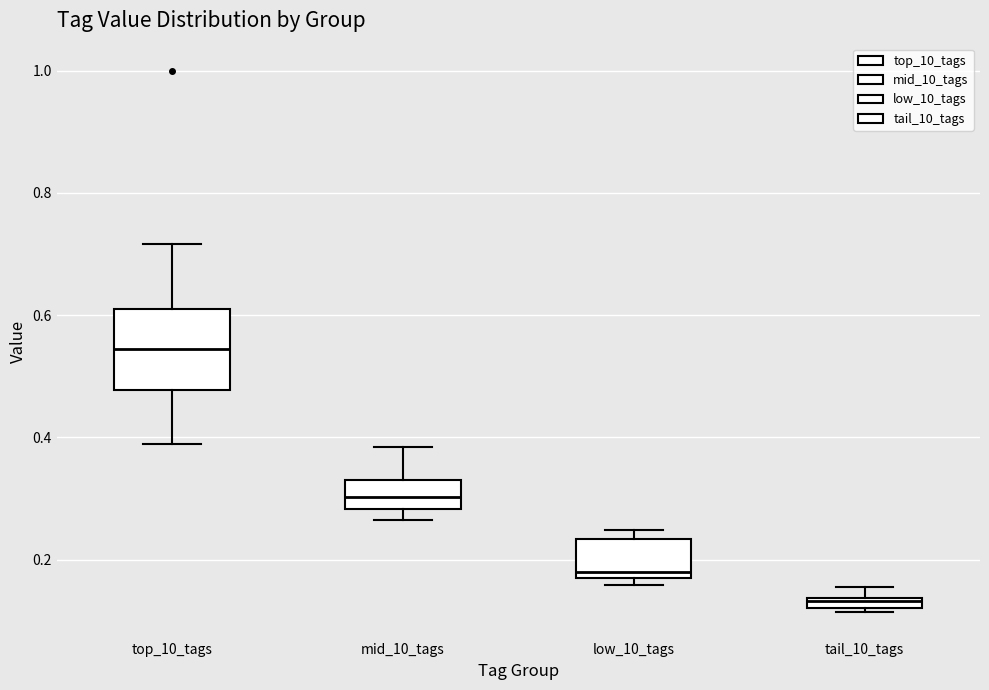

Comparing the boxes themselves (not the whiskers), which one is the tallest?

top_10_tags